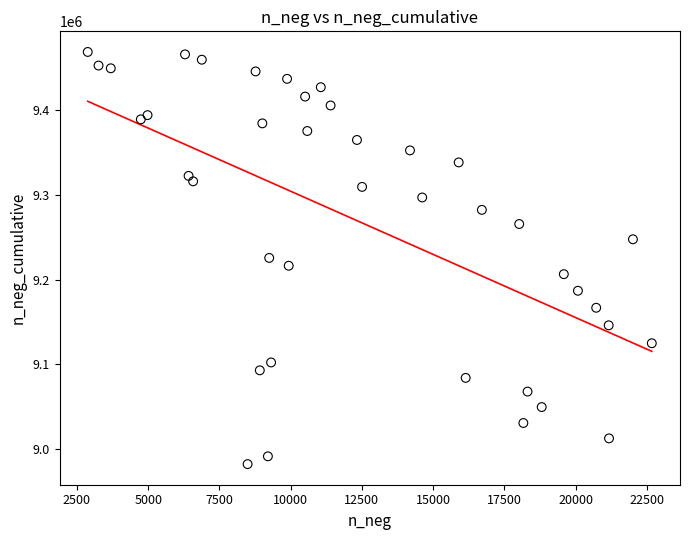

What is the range of Y values (max minus min)?

486605